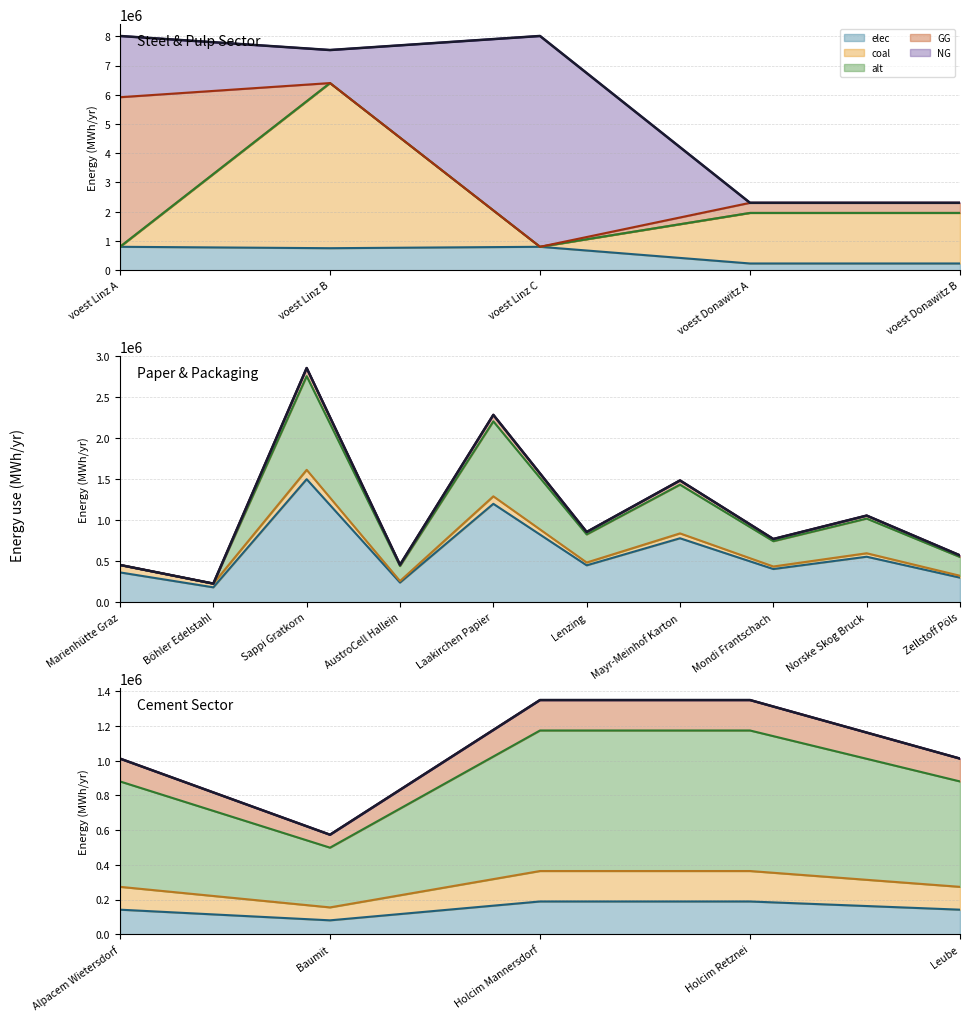

At which category does alt reach its first local valley?

AustroCell Hallein